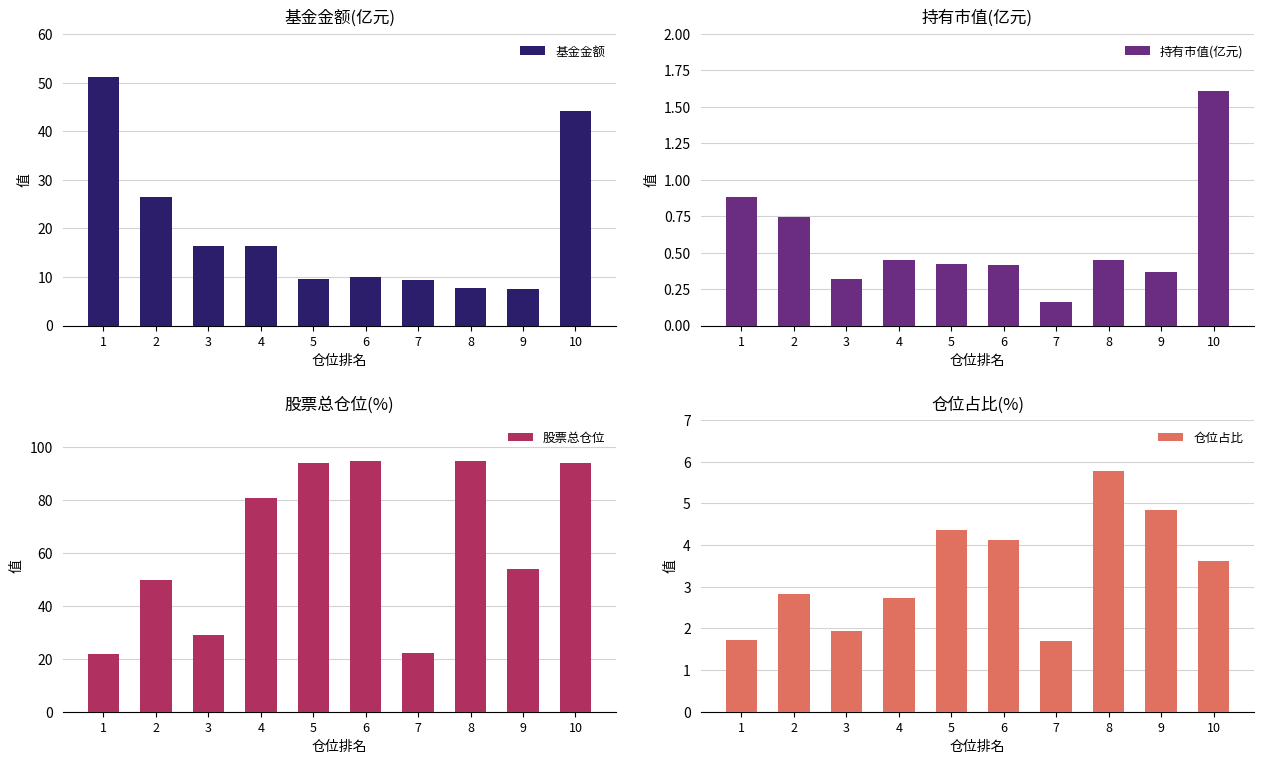

Is it true that 仓位占比 equals 4.1 at 6?

True